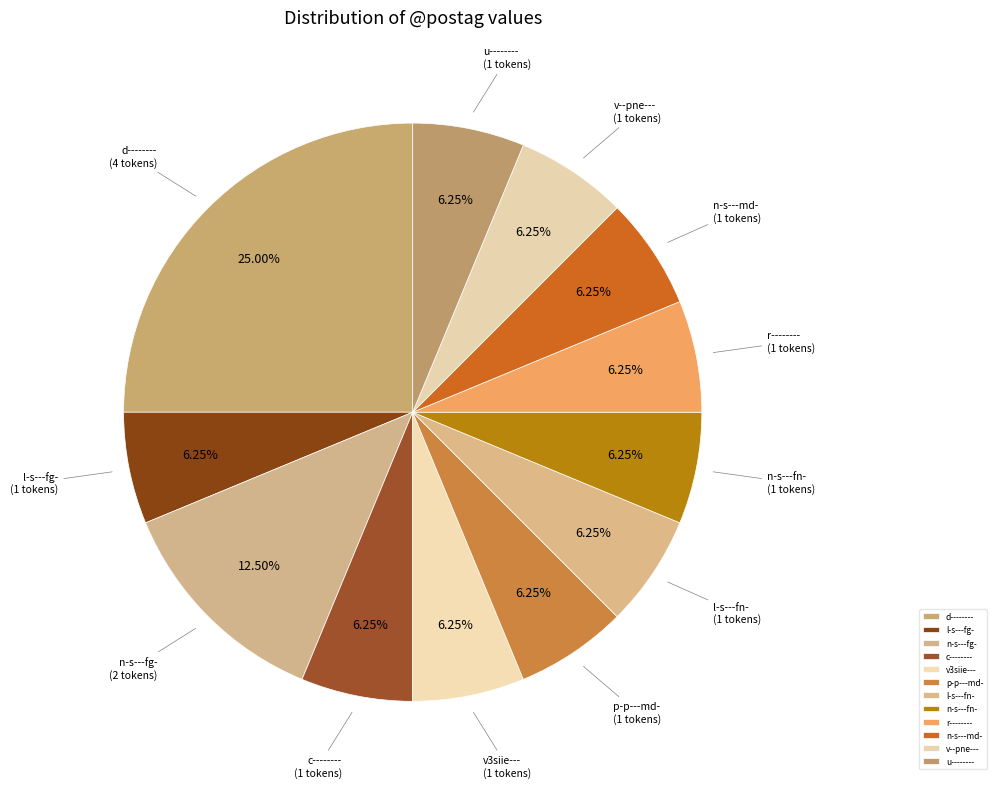

Count the number of slices in the pie.

12